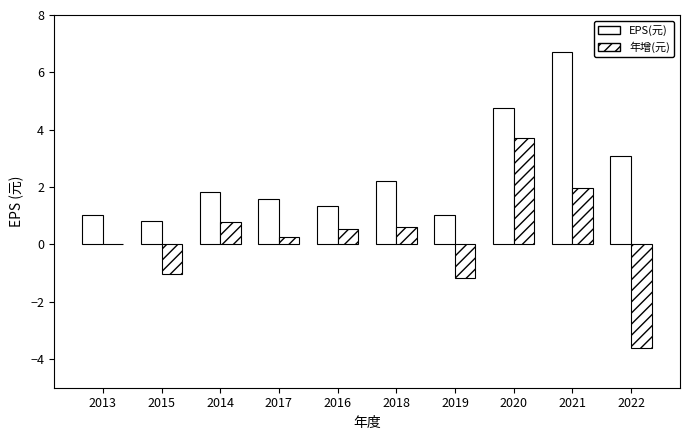

What is the value of the EPS(元) bar at the 8th from the left?

4.7